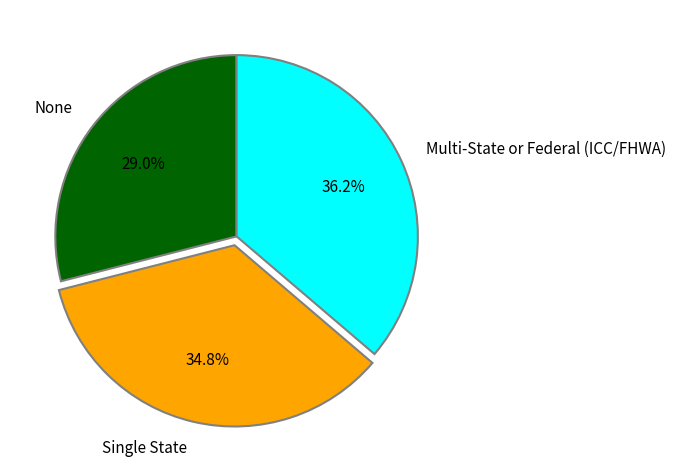

Which category has the smallest portion of the pie?

None